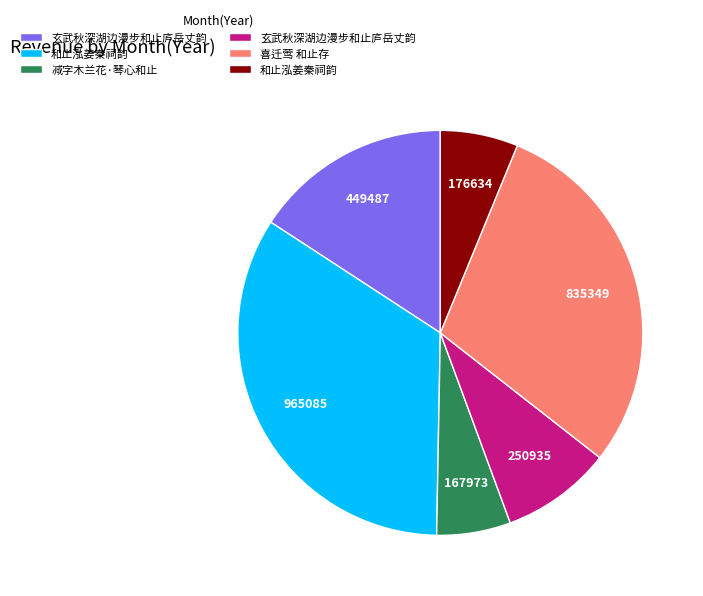

Is there a majority slice in this chart?

No